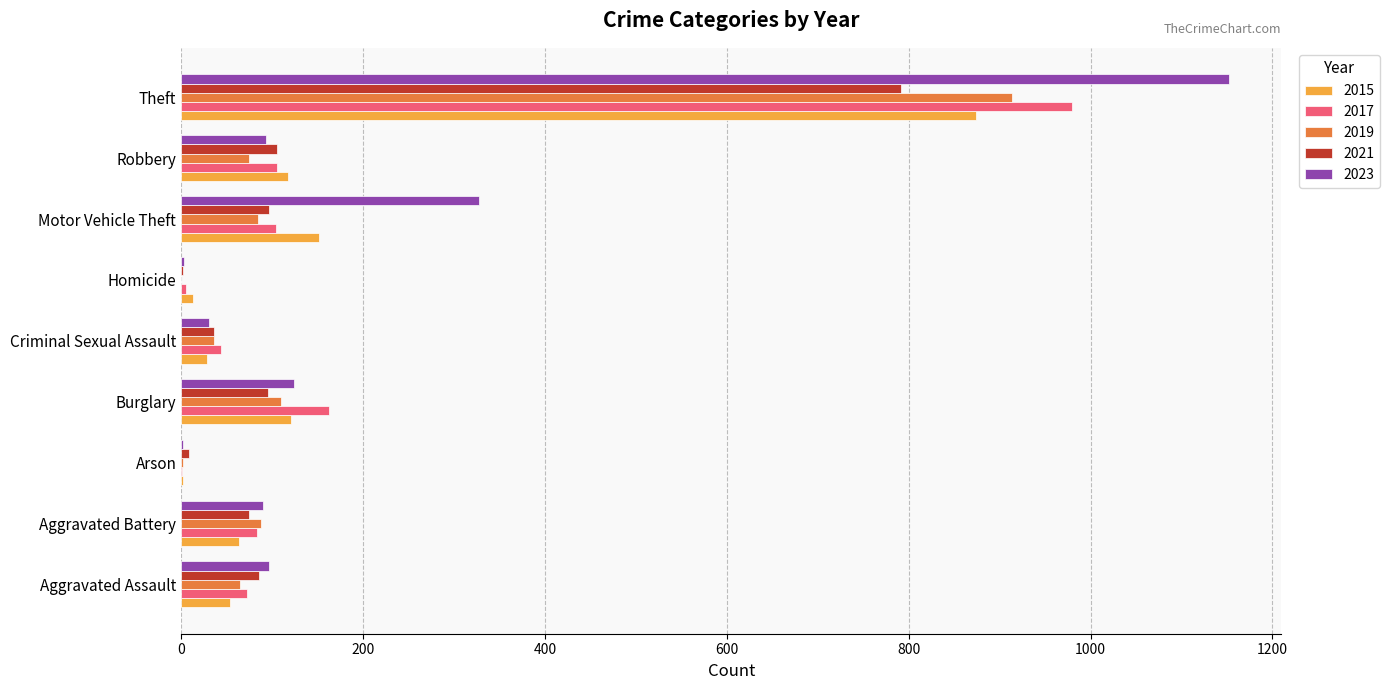

Is it true that 2021 equals 86 at Aggravated Assault?

True